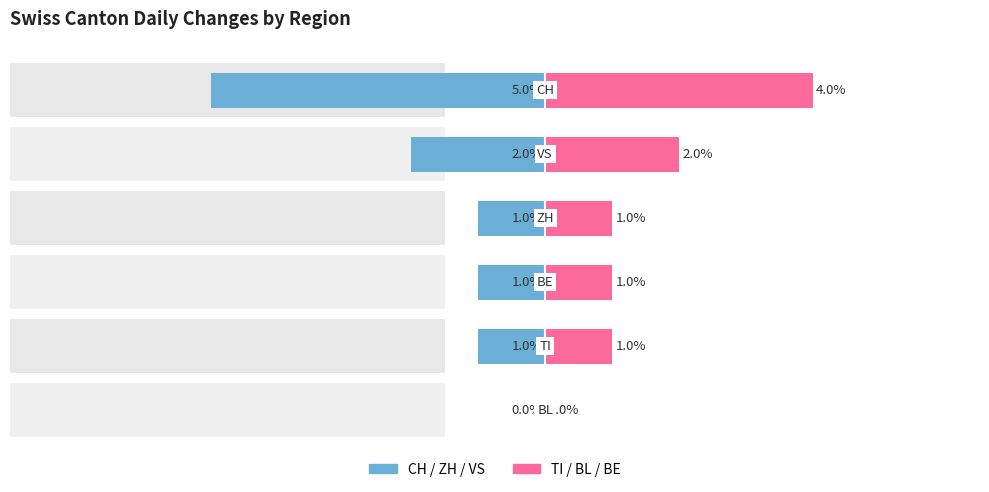

Reading left to right, list all the values displayed in this chart.

Male-like (CH/ZH/VS): 0=0	1=-1	2=-1	3=-1	4=-2	5=-5
Female-like (TI/BL/BE): 0=0	1=1	2=1	3=1	4=2	5=4